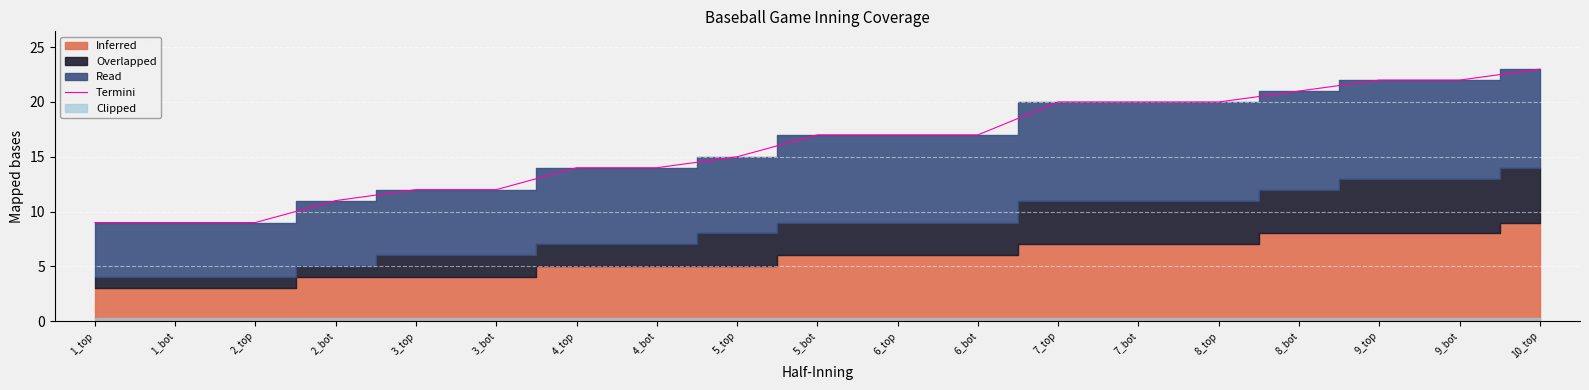

Reading left to right, extract all data points from this chart.

1_top=9	1_bot=9	2_top=9	2_bot=11	3_top=12	3_bot=12	4_top=14	4_bot=14	5_top=15	5_bot=17	6_top=17	6_bot=17	7_top=20	7_bot=20	8_top=20	8_bot=21	9_top=22	9_bot=22	10_top=23